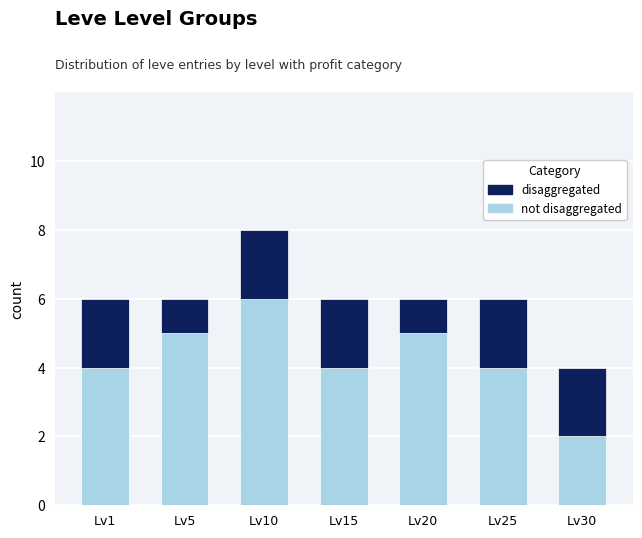

What is the total value across all series at Lv15?

6